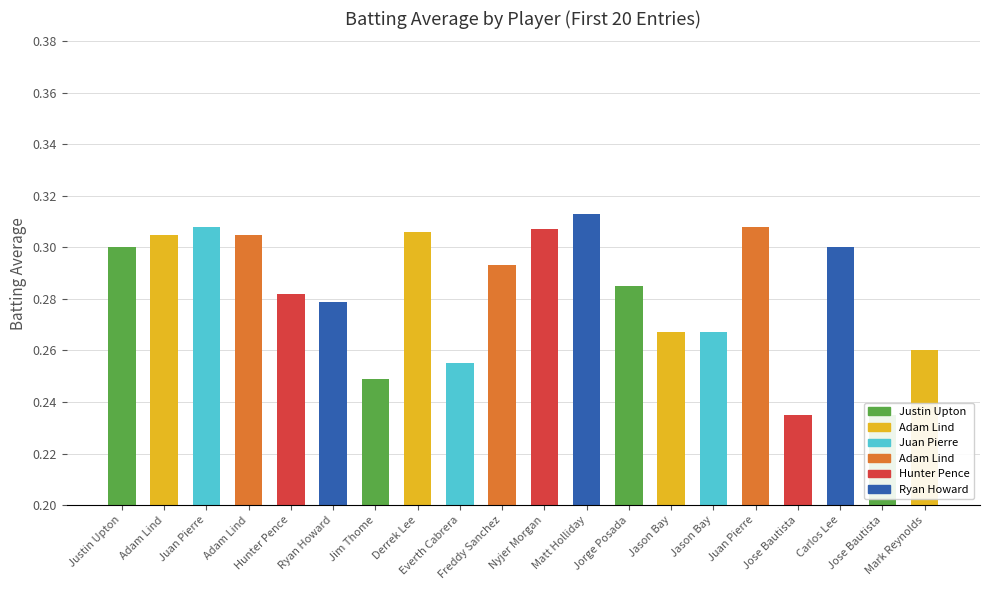

Are the bars horizontal?

No